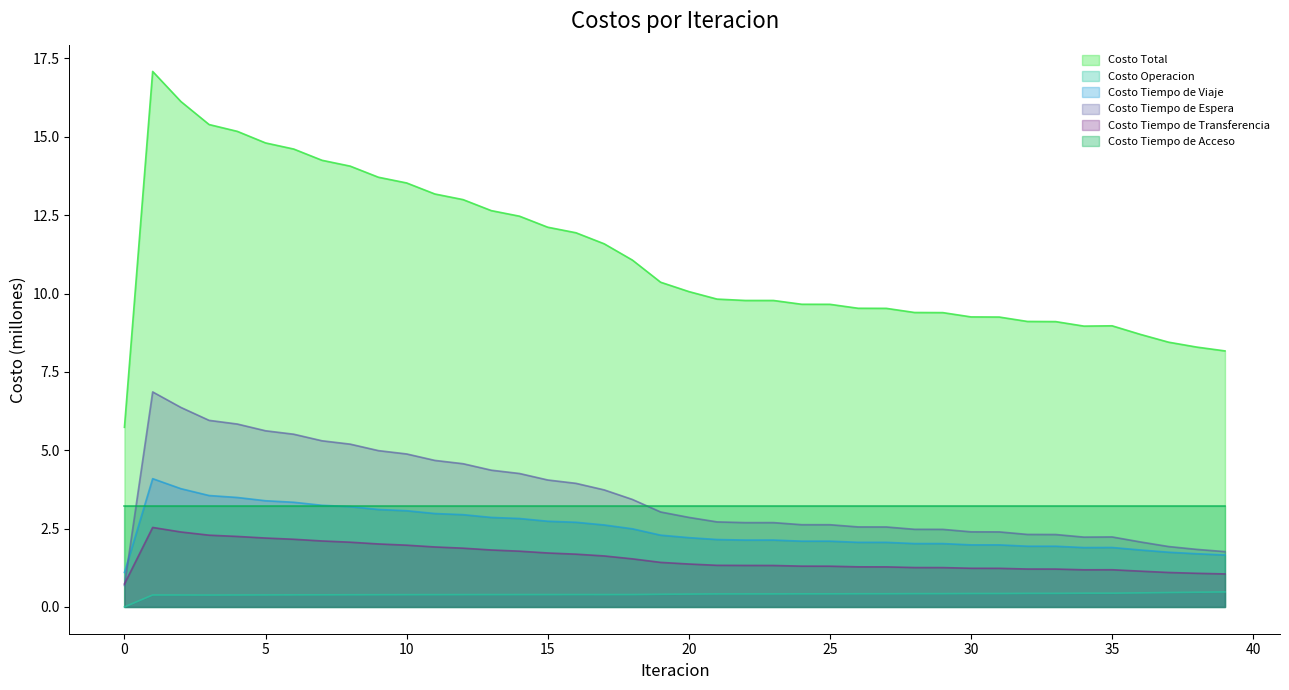

List the labels in order of Costo Tiempo de Espera value, smallest first.

0, 39, 38, 37, 36, 34, 35, 33, 32, 31, 30, 29, 28, 27, 26, 25, 24, 22, 23, 21, 20, 19, 18, 17, 16, 15, 14, 13, 12, 11, 10, 9, 8, 7, 6, 5, 4, 3, 2, 1